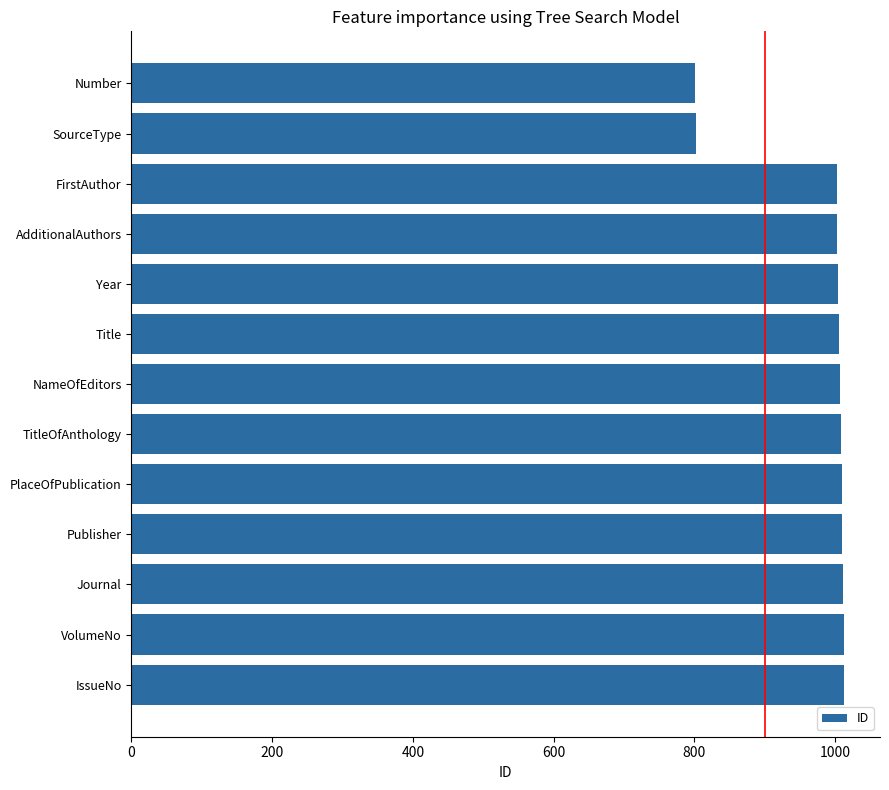

Is it true that the value at VolumeNo is 1012?

True